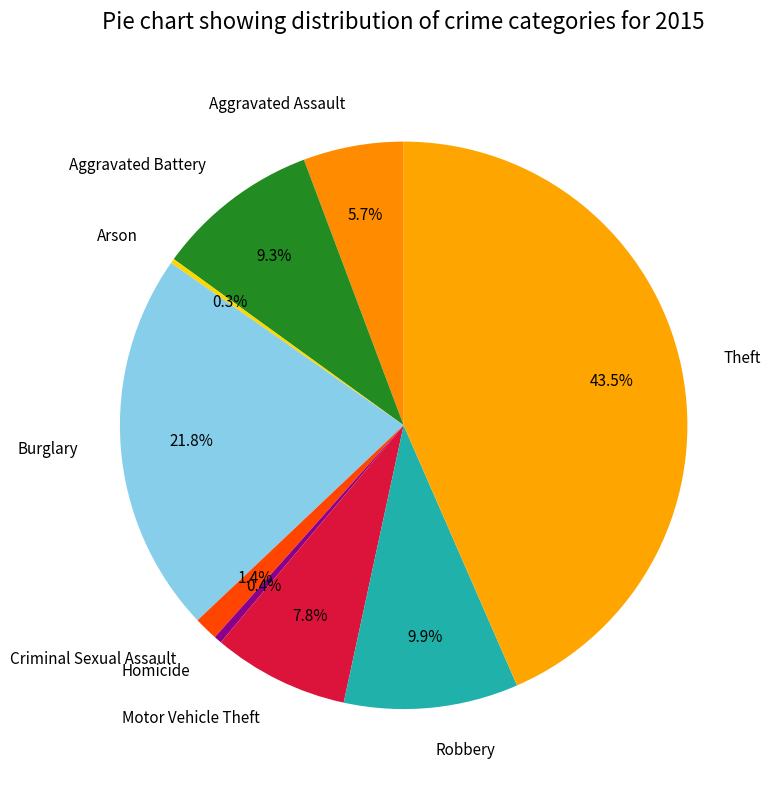

Which has a higher value, Aggravated Assault or Aggravated Battery?

Aggravated Battery